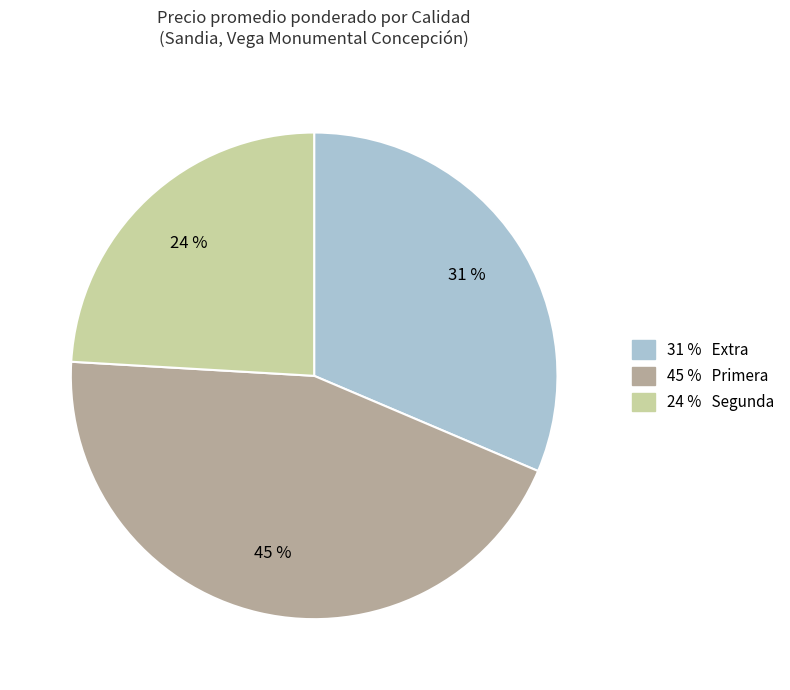

Is there any slice that represents more than half of the pie?

No